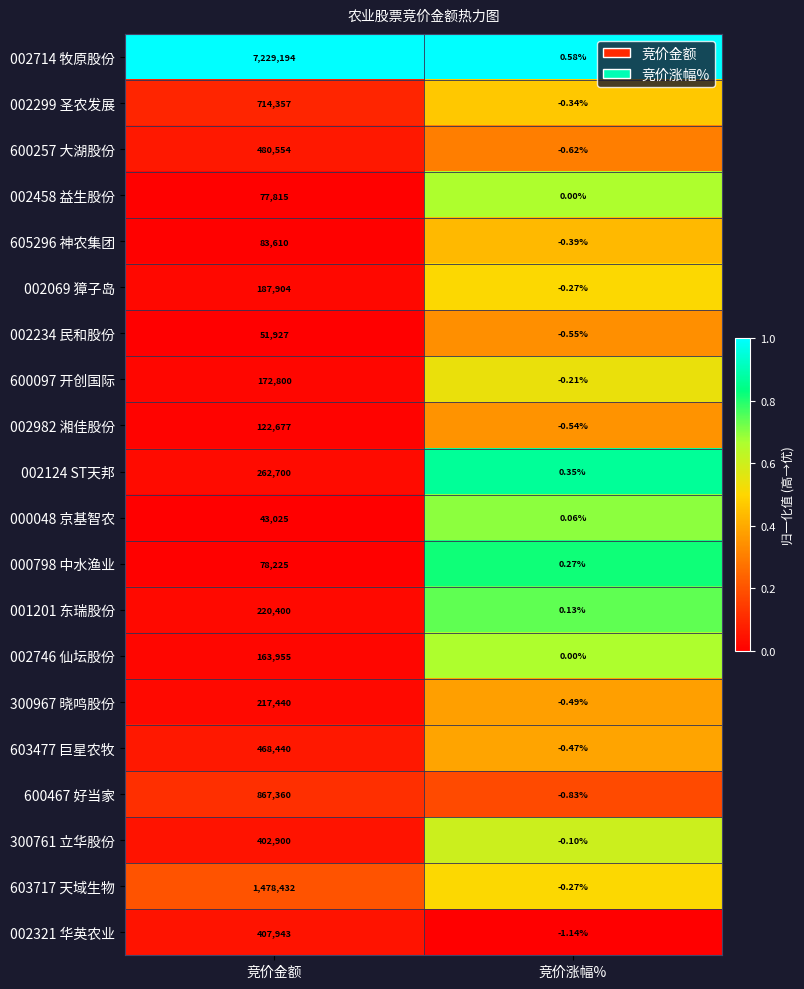

At which label is 300967 晓鸣股份 closest to 108719?

竞价涨幅%